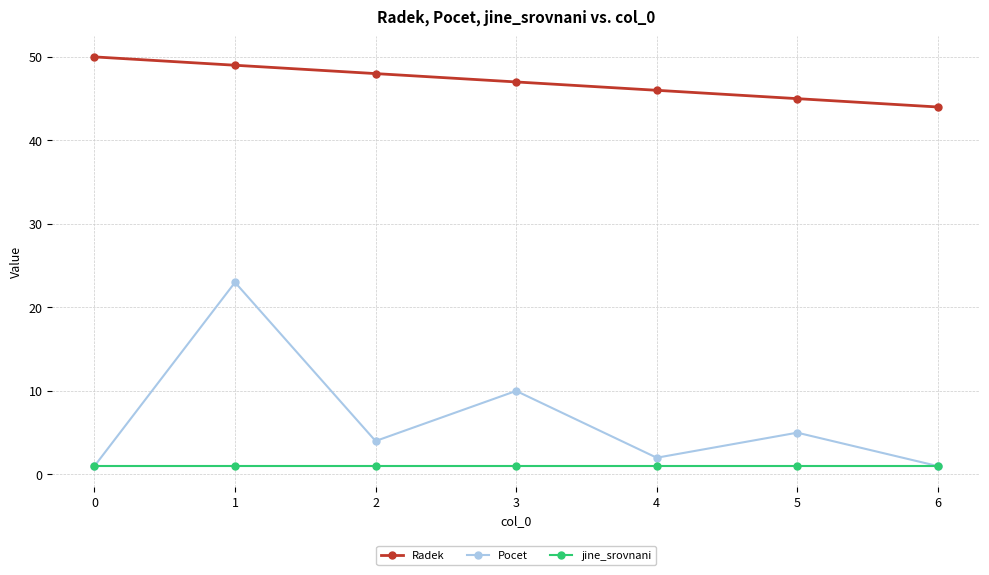

What is the difference between the maximum and minimum values in the Pocet series?

22